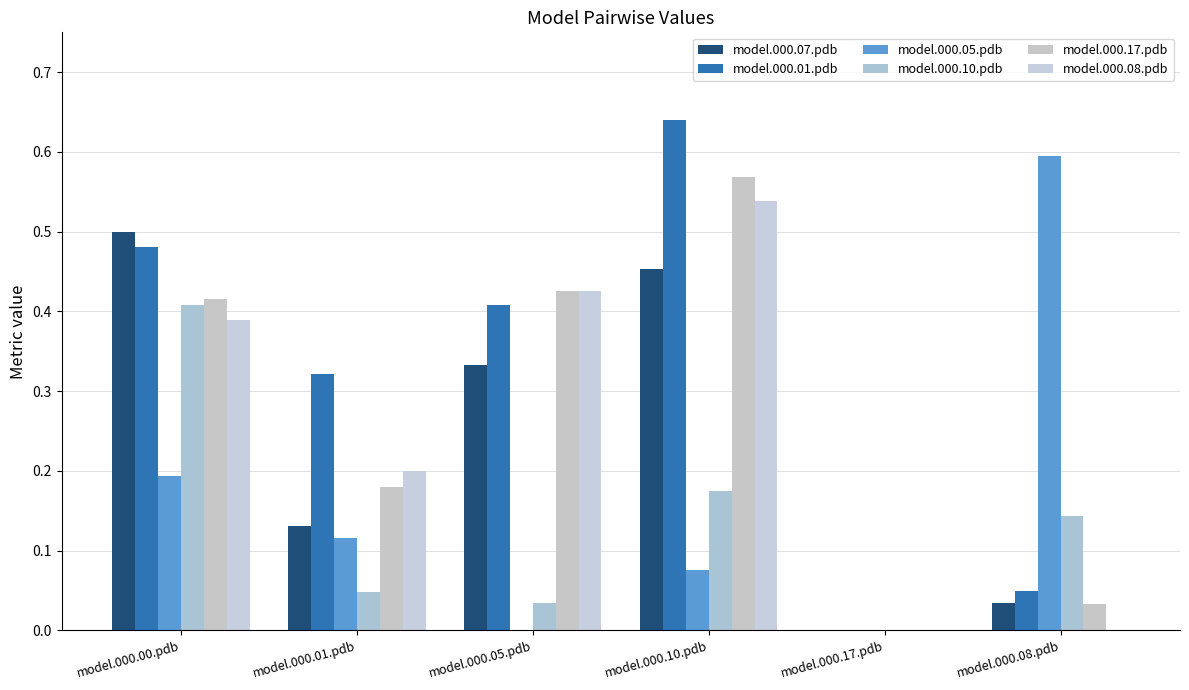

Reading left to right, transcribe all the data shown in this chart.

model.000.07.pdb: model.000.00.pdb=0.5	model.000.01.pdb=0.1	model.000.05.pdb=0.3	model.000.10.pdb=0.5	model.000.17.pdb=0.0	model.000.08.pdb=0.0
model.000.01.pdb: model.000.00.pdb=0.5	model.000.01.pdb=0.3	model.000.05.pdb=0.4	model.000.10.pdb=0.6	model.000.17.pdb=0.0	model.000.08.pdb=0.0
model.000.05.pdb: model.000.00.pdb=0.2	model.000.01.pdb=0.1	model.000.05.pdb=0.0	model.000.10.pdb=0.1	model.000.17.pdb=0.0	model.000.08.pdb=0.6
model.000.10.pdb: model.000.00.pdb=0.4	model.000.01.pdb=0.0	model.000.05.pdb=0.0	model.000.10.pdb=0.2	model.000.17.pdb=0.0	model.000.08.pdb=0.1
model.000.17.pdb: model.000.00.pdb=0.4	model.000.01.pdb=0.2	model.000.05.pdb=0.4	model.000.10.pdb=0.6	model.000.17.pdb=0.0	model.000.08.pdb=0.0
model.000.08.pdb: model.000.00.pdb=0.4	model.000.01.pdb=0.2	model.000.05.pdb=0.4	model.000.10.pdb=0.5	model.000.17.pdb=0.0	model.000.08.pdb=0.0